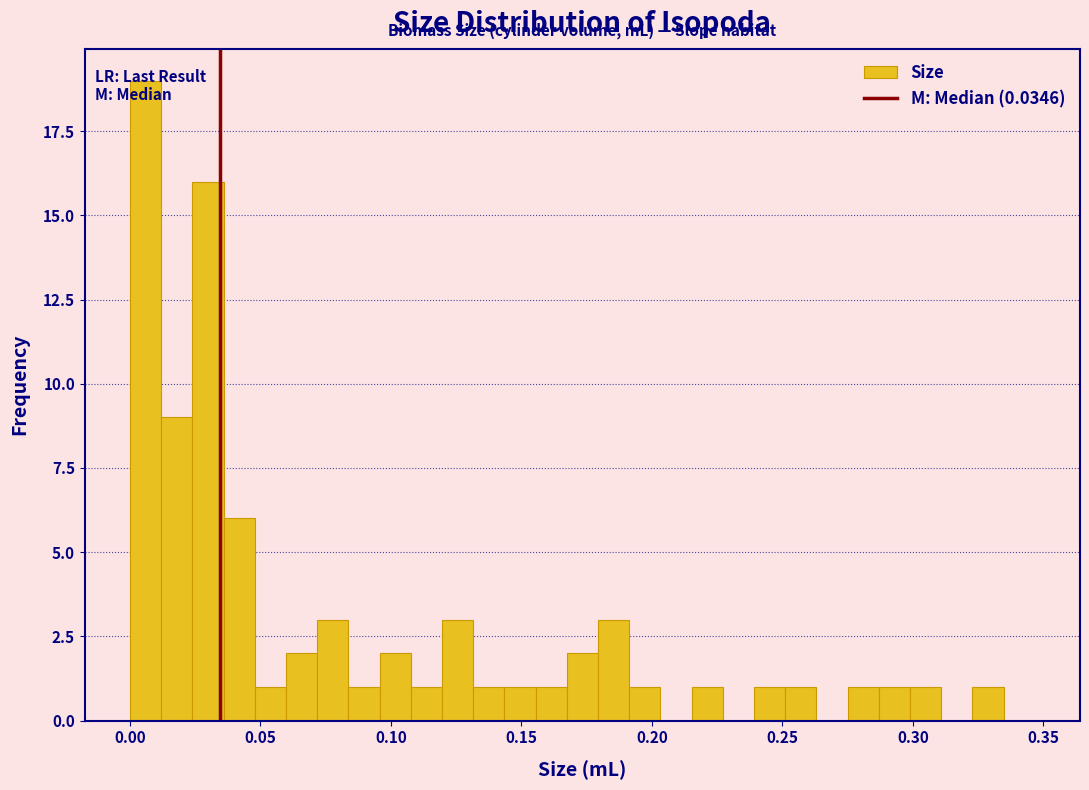

Around what value on the x-axis is the tallest bar? Give the approximate position of its centre, as read against the axis.

0.005